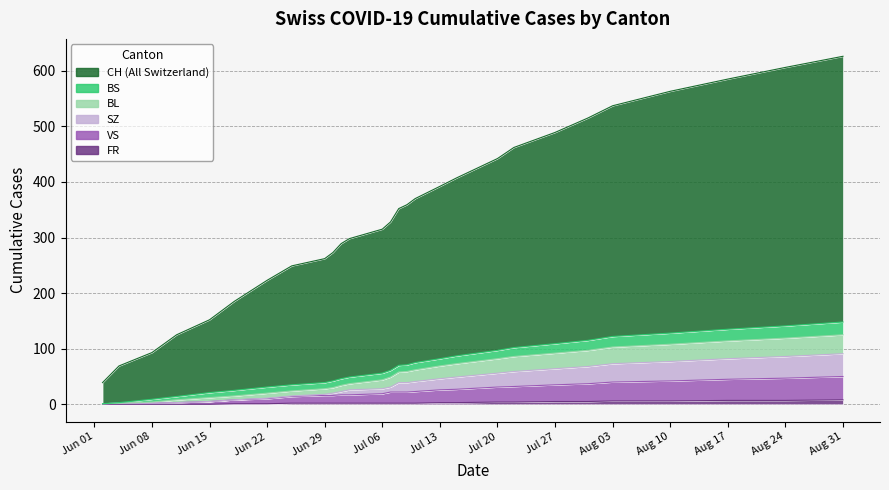

What is the maximum value for SZ?

91